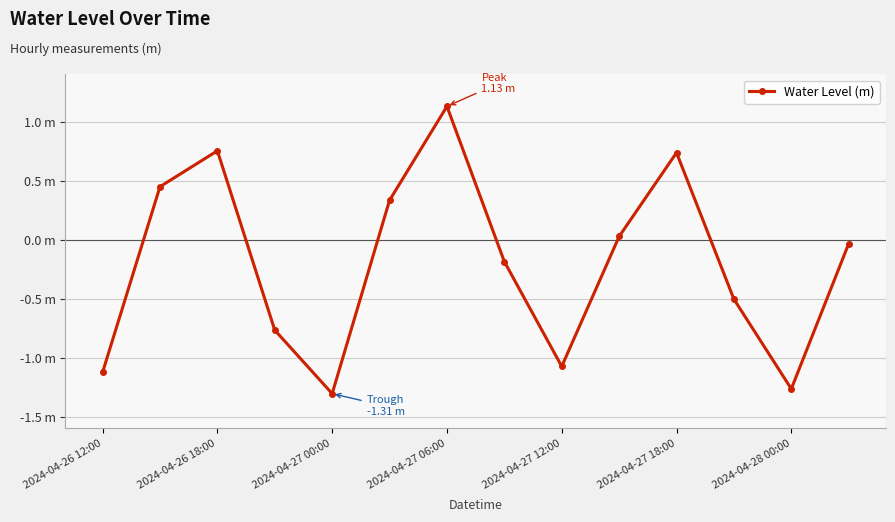

At which category does the chart reach its peak across all series?

2024-04-27 06:00